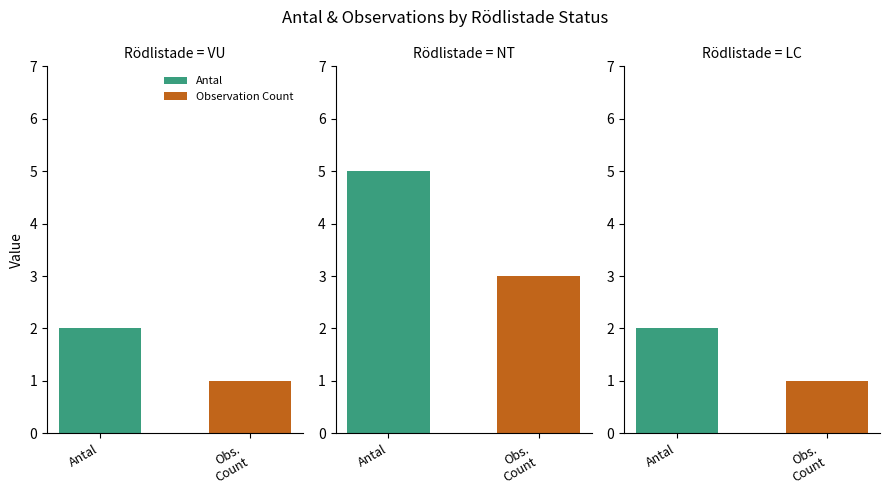

Count the LC values in the range 1 to 2.

2